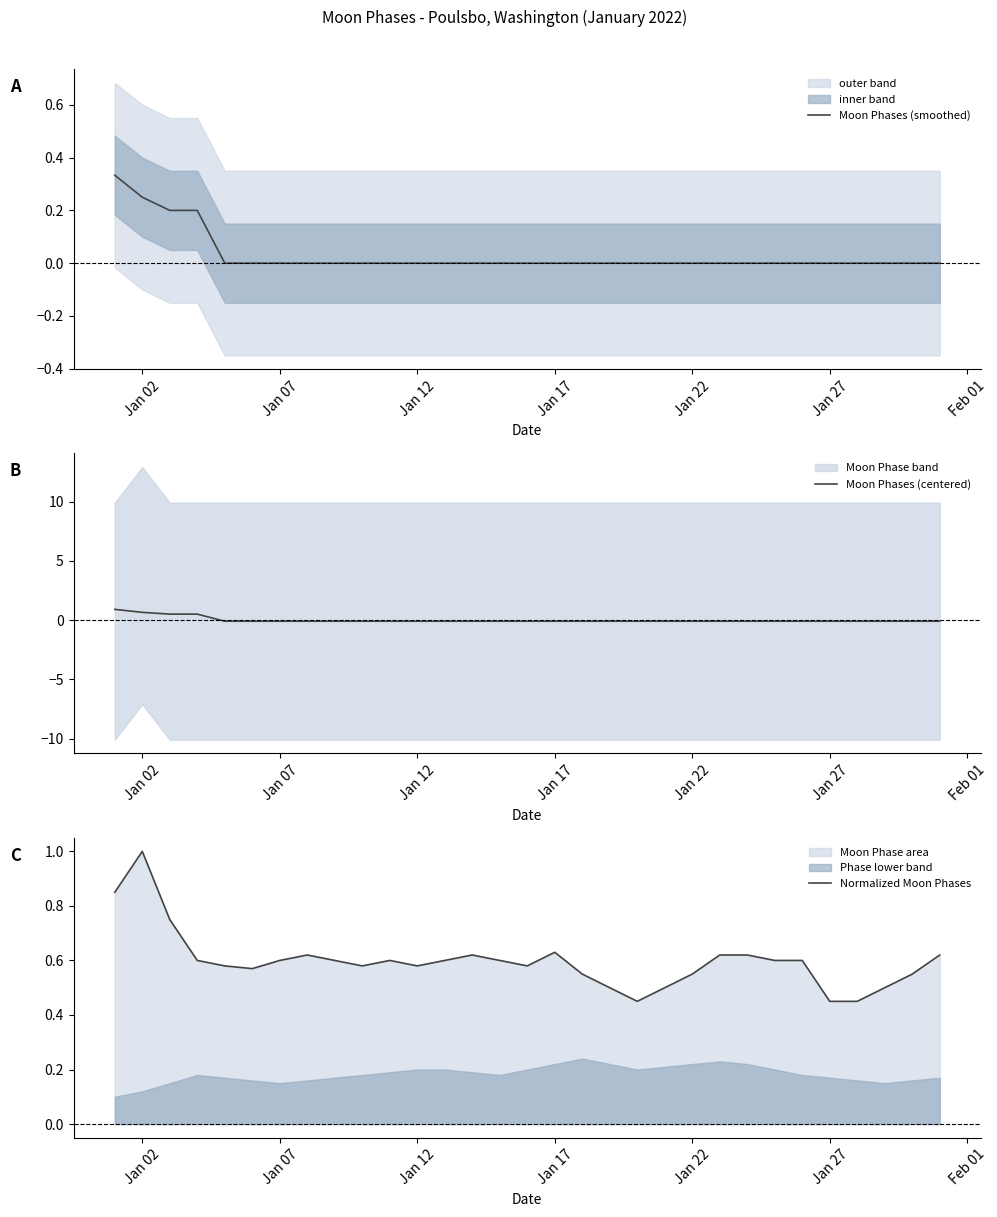

Is it true that Moon Phases (smoothed) equals 0.2 at Jan 17?

False